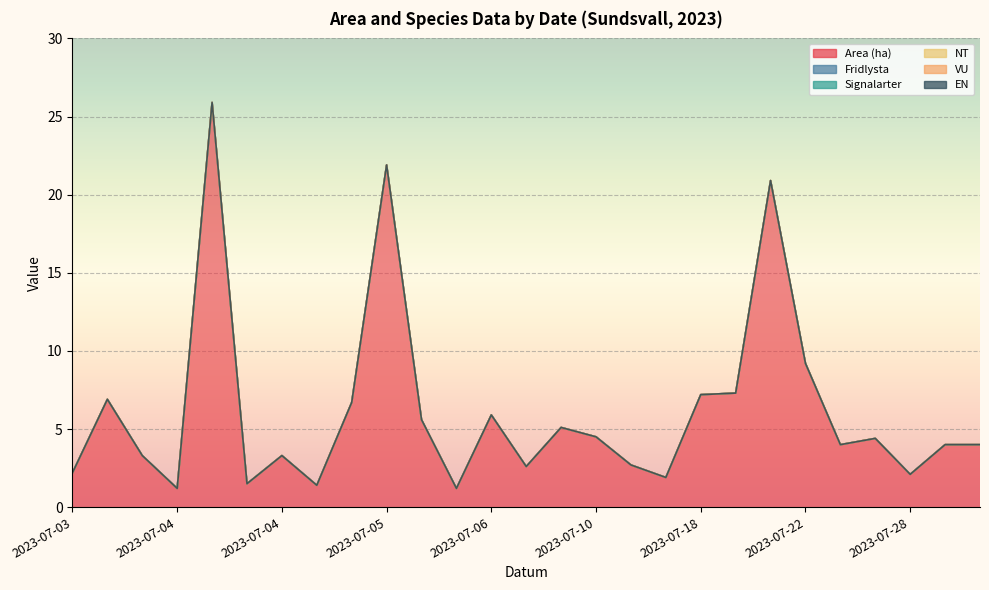

The VU series shows 0.0 at 2023-07-11. True or false?

True